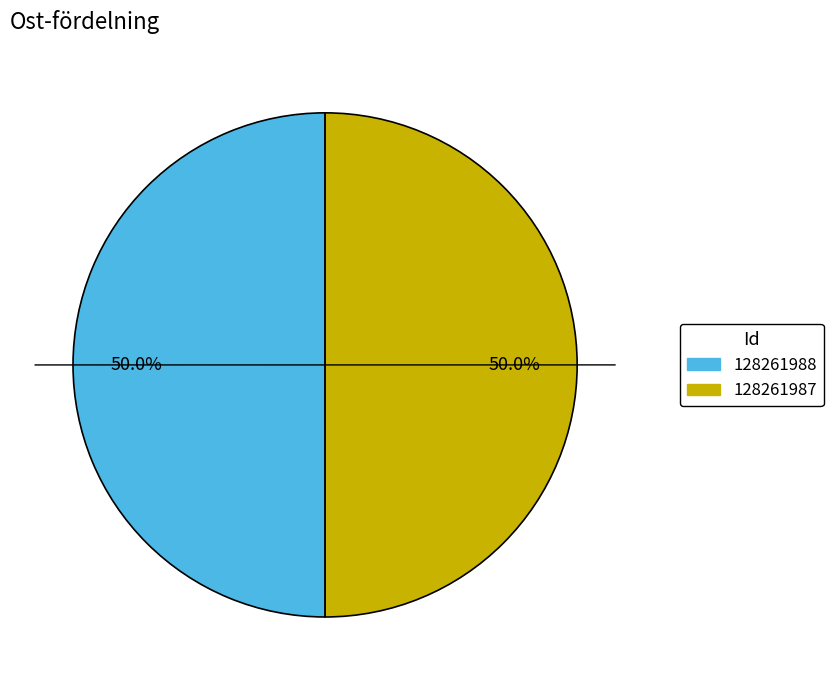

How many segments does this pie chart have?

2